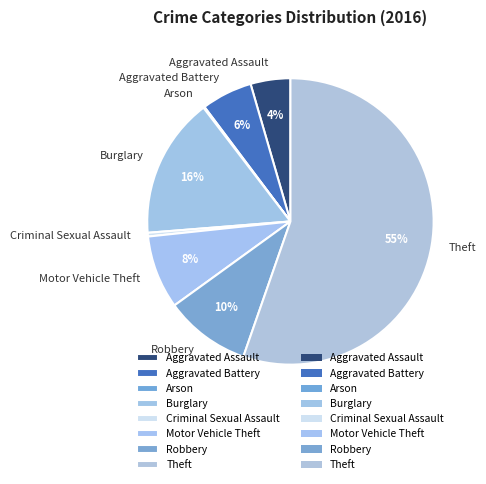

Is the sum of Aggravated Battery and Aggravated Assault greater than half?

No